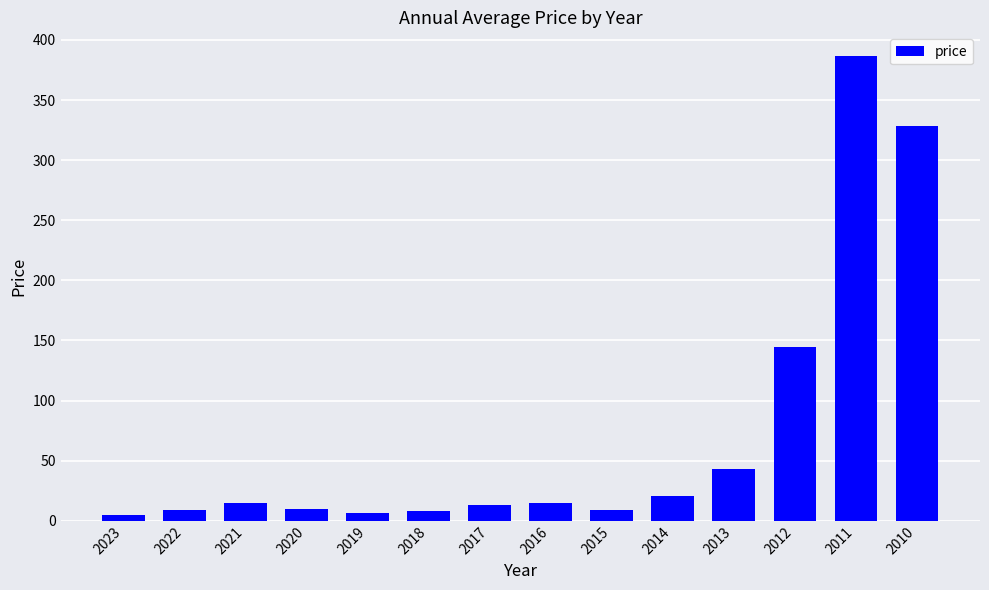

Which label corresponds to the largest value in the chart?

2011